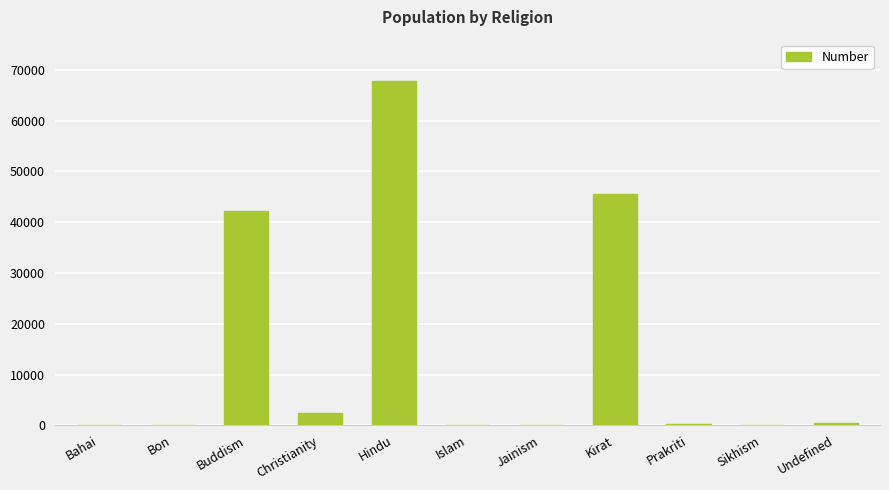

The value at Buddism is 42254. True or false?

True